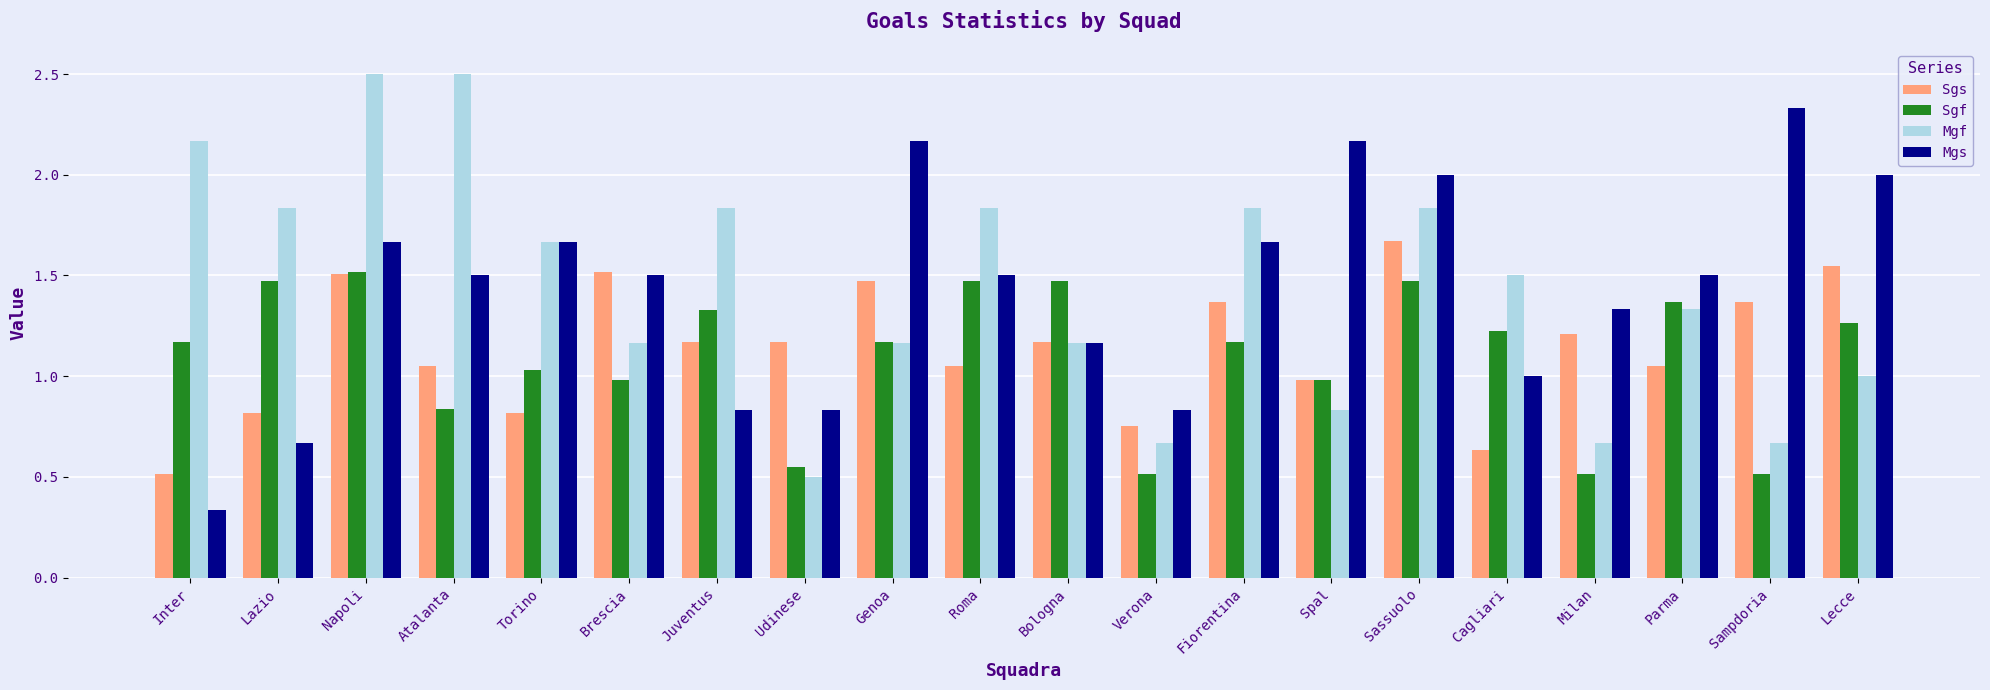

What is the sum of all Mgs values?

28.7